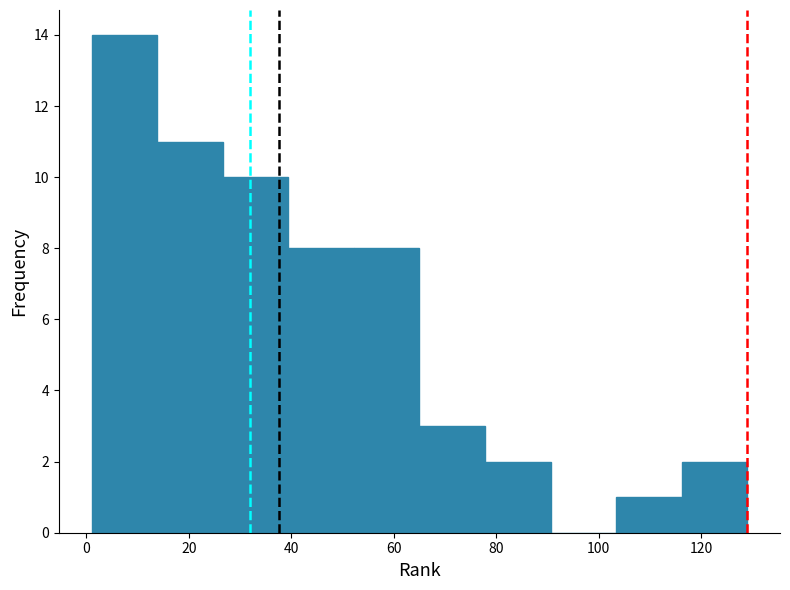

Reading left to right, list every bar in this chart as the range it spans on the x-axis followed by its height. Neither the bar edges nor the heights are printed on the chart, so give them approximately, as read against the axes.

1.0 to 13.8: 14
13.8 to 26.6: 11
26.6 to 39.4: 10
39.4 to 52.2: 8
52.2 to 65.0: 8
65.0 to 77.8: 3
77.8 to 90.6: 2
90.6 to 103.4: 0
103.4 to 116.2: 1
116.2 to 129.0: 2